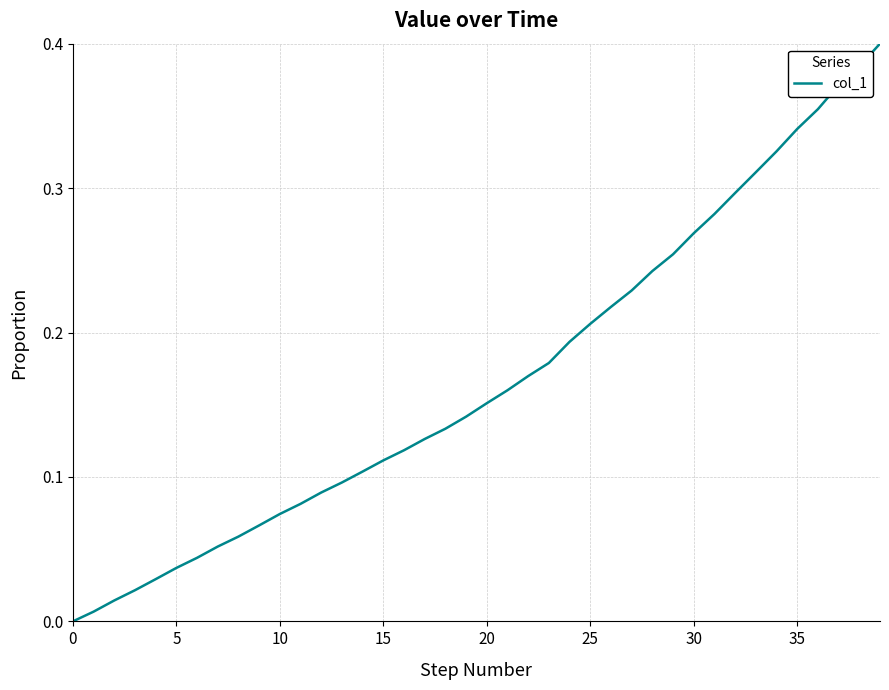

Is it true that the value at 0 is -0.2?

False